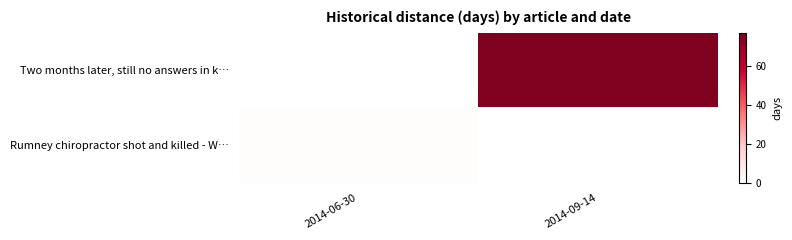

At 2014-06-30, list the series in order from largest to smallest.

Rumney chiropractor shot and killed - W…, Two months later, still no answers in k…